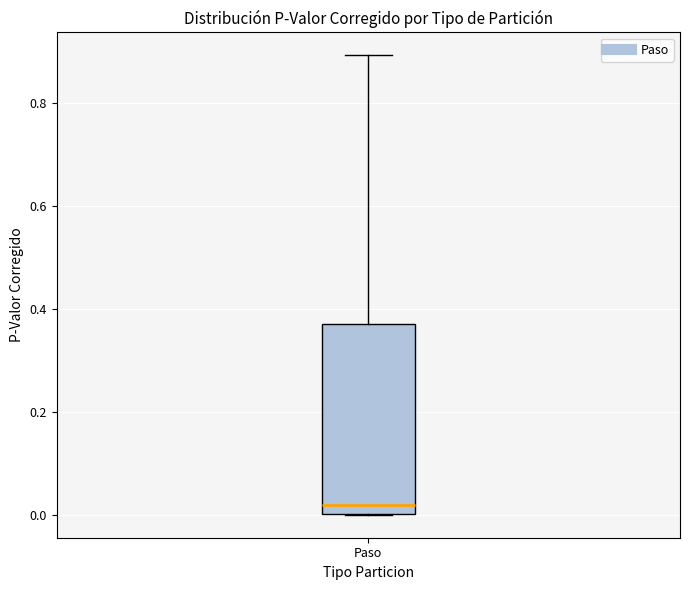

Read this box plot against the y-axis: the position of the median line, the range covered by the box, and the ends of both whiskers. The values are not printed on the chart, so give them approximately, as read against the axis.

median 0.02, box 0.00 to 0.38, whiskers 0.00 to 0.90